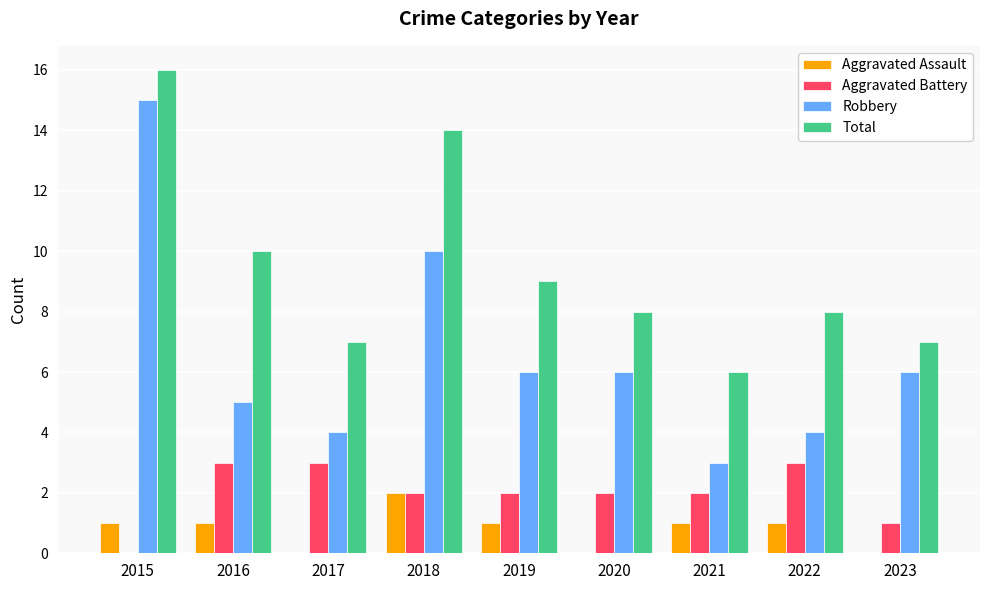

At which label does Aggravated Battery first exceed 2?

2016